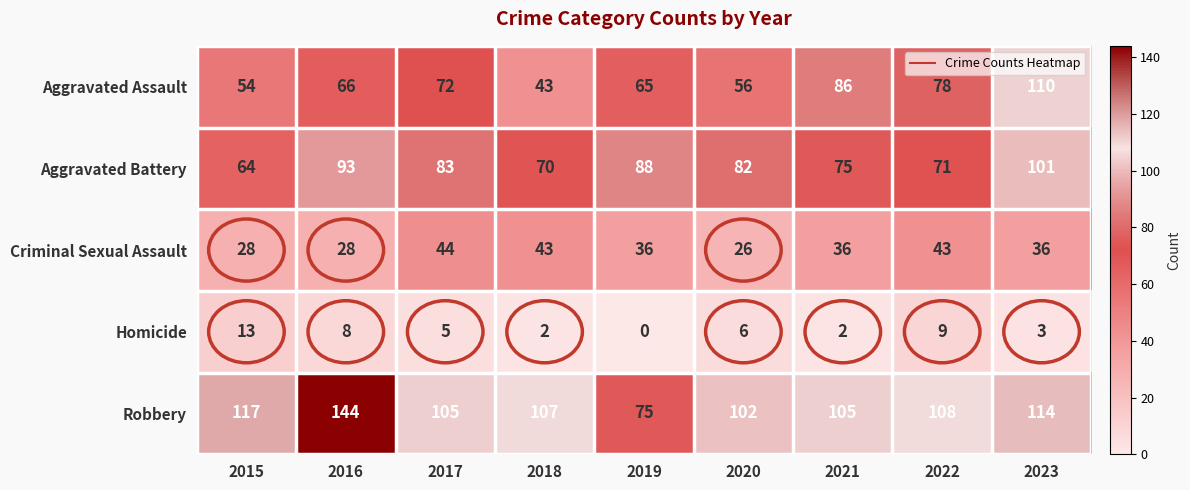

At which label does Criminal Sexual Assault first exceed 36?

2017